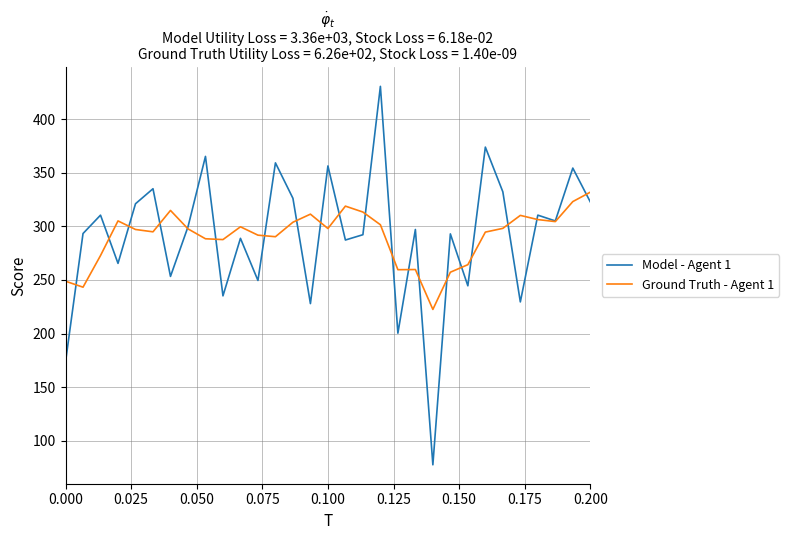

How many values in the Ground Truth - Agent 1 series exceed 297?

17